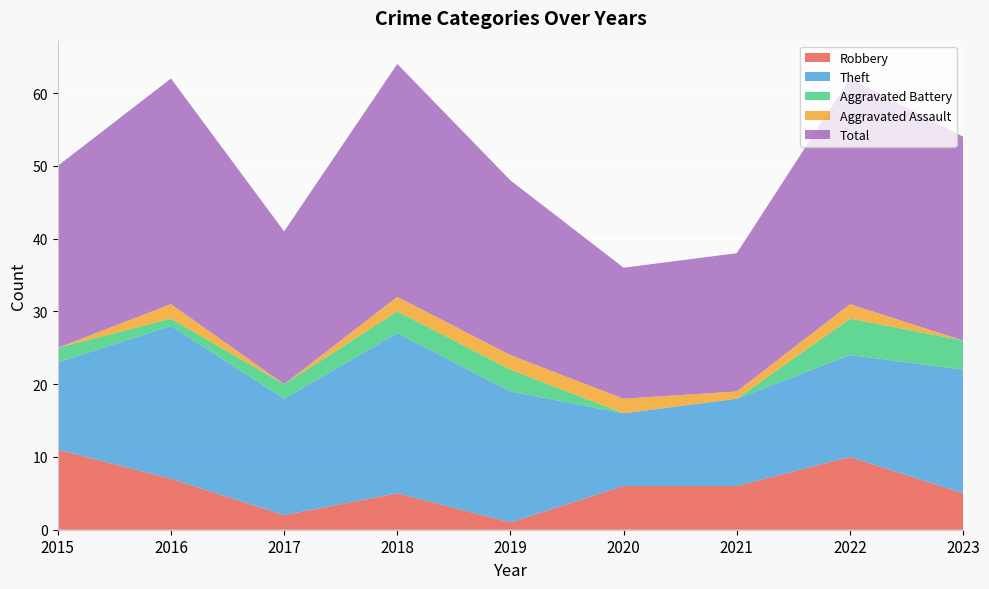

Reading left to right, what are all the values shown in this chart?

Robbery: 11	7	2	5	1	6	6	10	5
Theft: 12	21	16	22	18	10	12	14	17
Aggravated Battery: 2	1	2	3	3	0	0	5	4
Aggravated Assault: 0	2	0	2	2	2	1	2	0
Total: 25	31	21	32	24	18	19	31	28